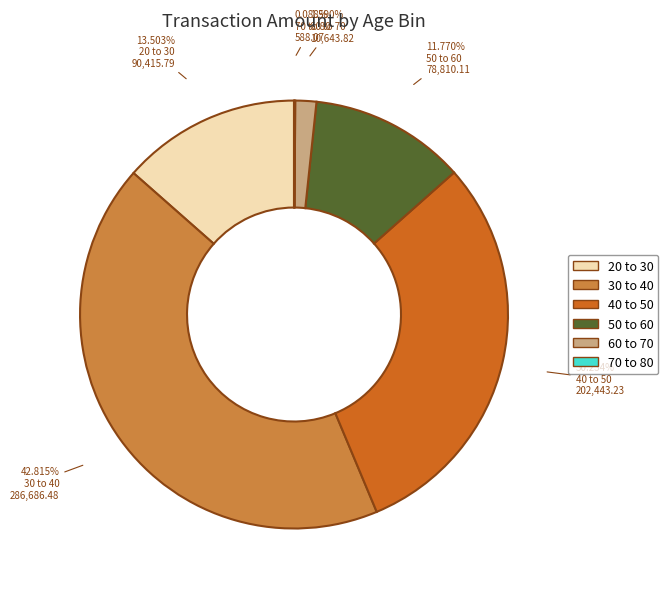

What portion of the pie excludes 30 to 40?

57.2%